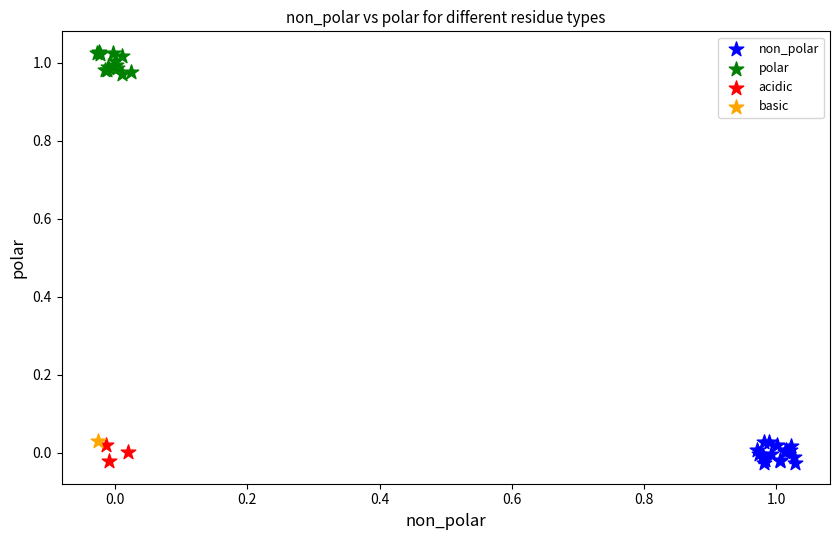

What are all the series names shown in the legend?

non_polar, polar, acidic, basic